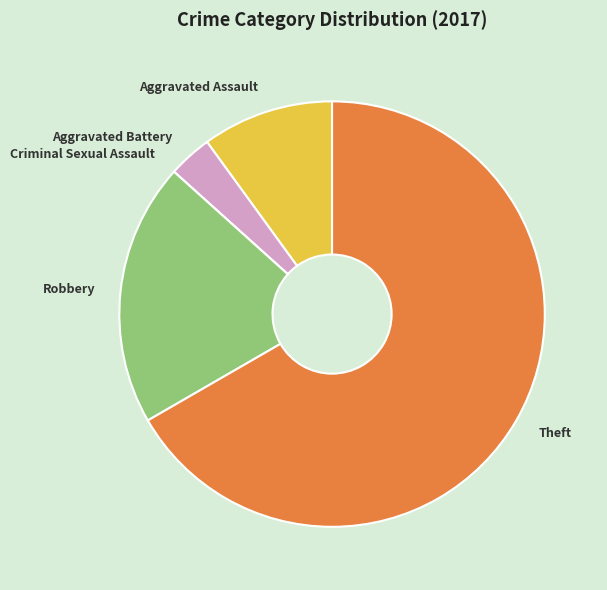

Is Theft the majority of the pie?

Yes